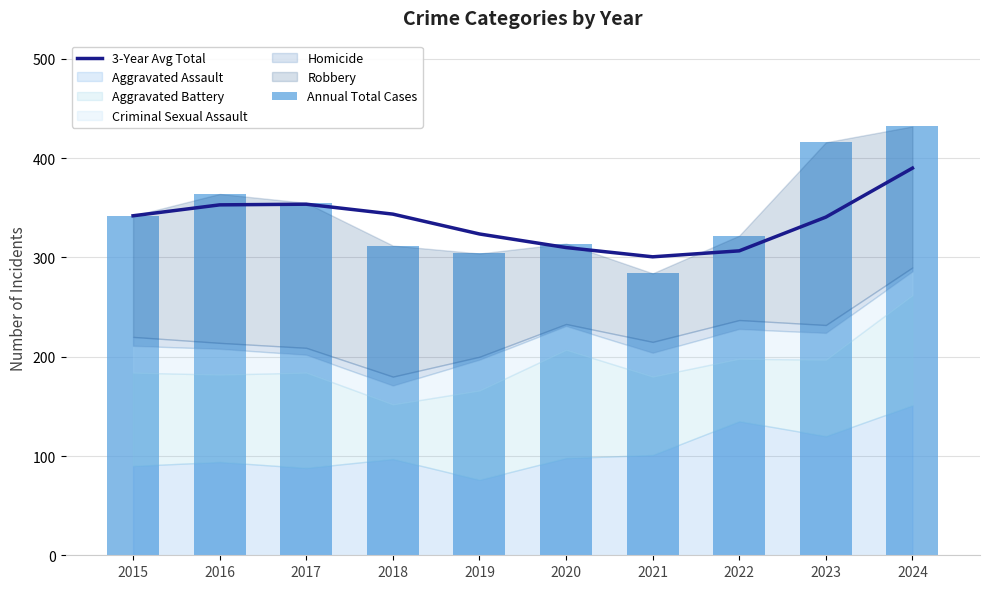

What value does the 3-Year Avg Total series have at 2022?

306.7